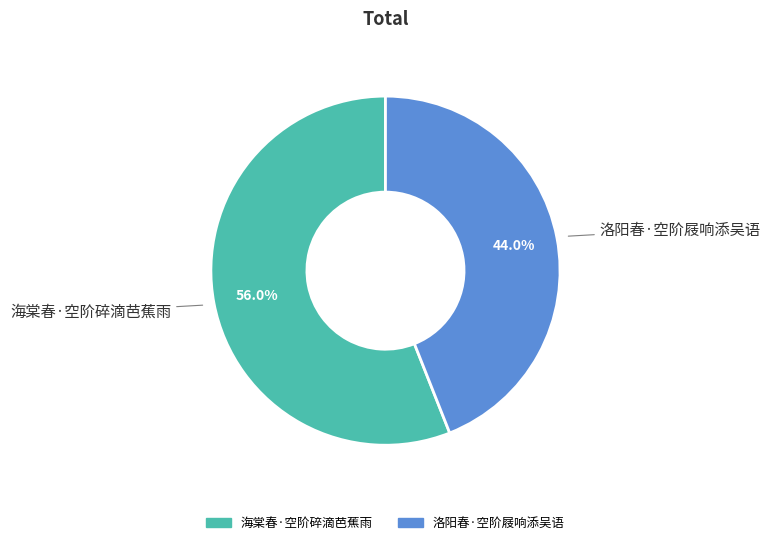

Is it true that 海棠春·空阶碎滴芭蕉雨 is 41% of the pie?

False